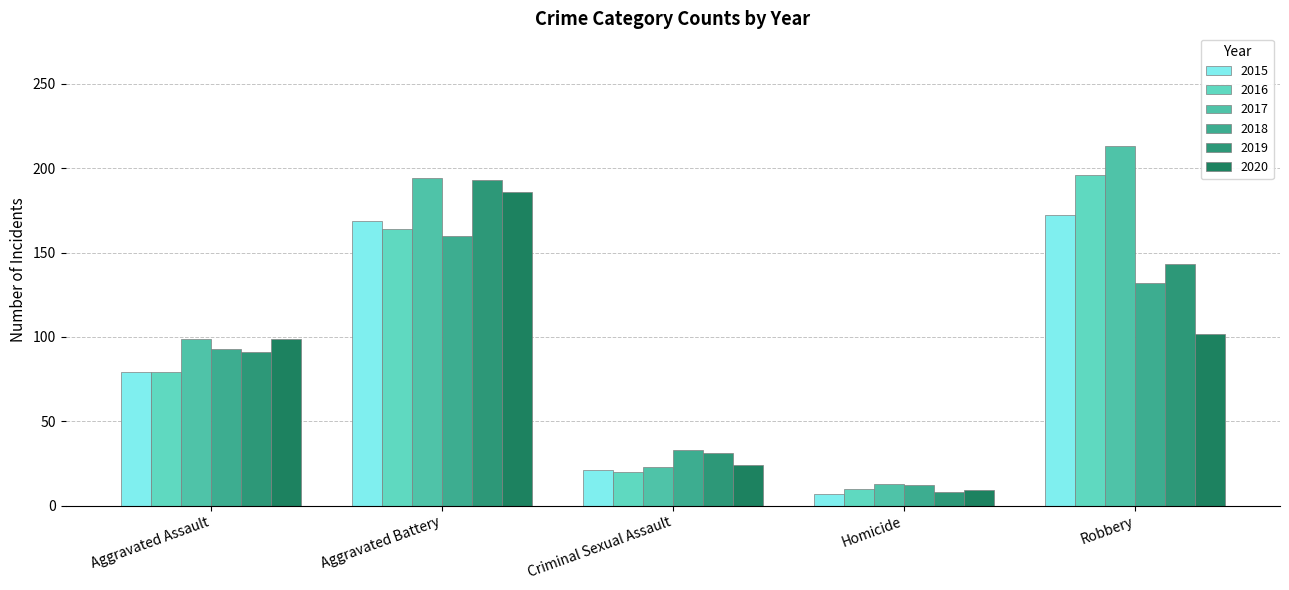

Which series has the largest range (max minus min)?

2017